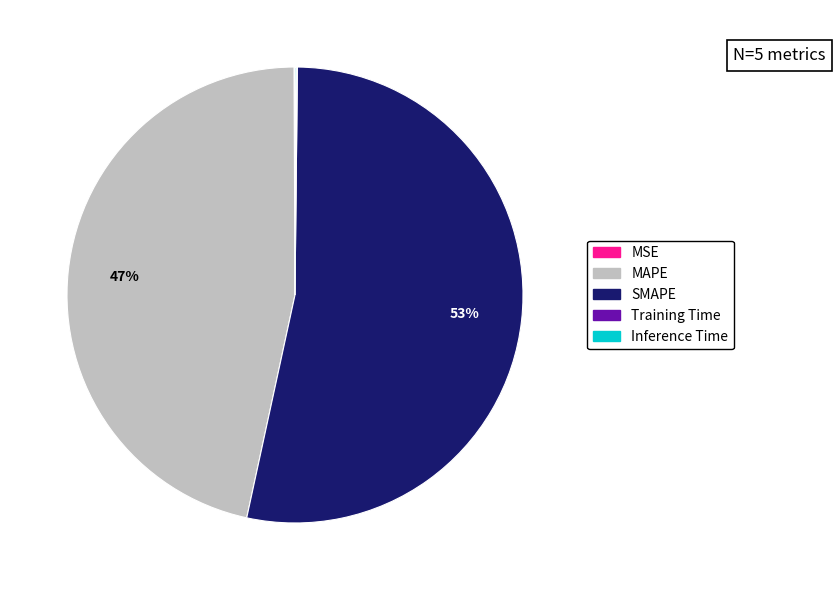

The MAPE slice represents 47% of the pie. True or false?

True